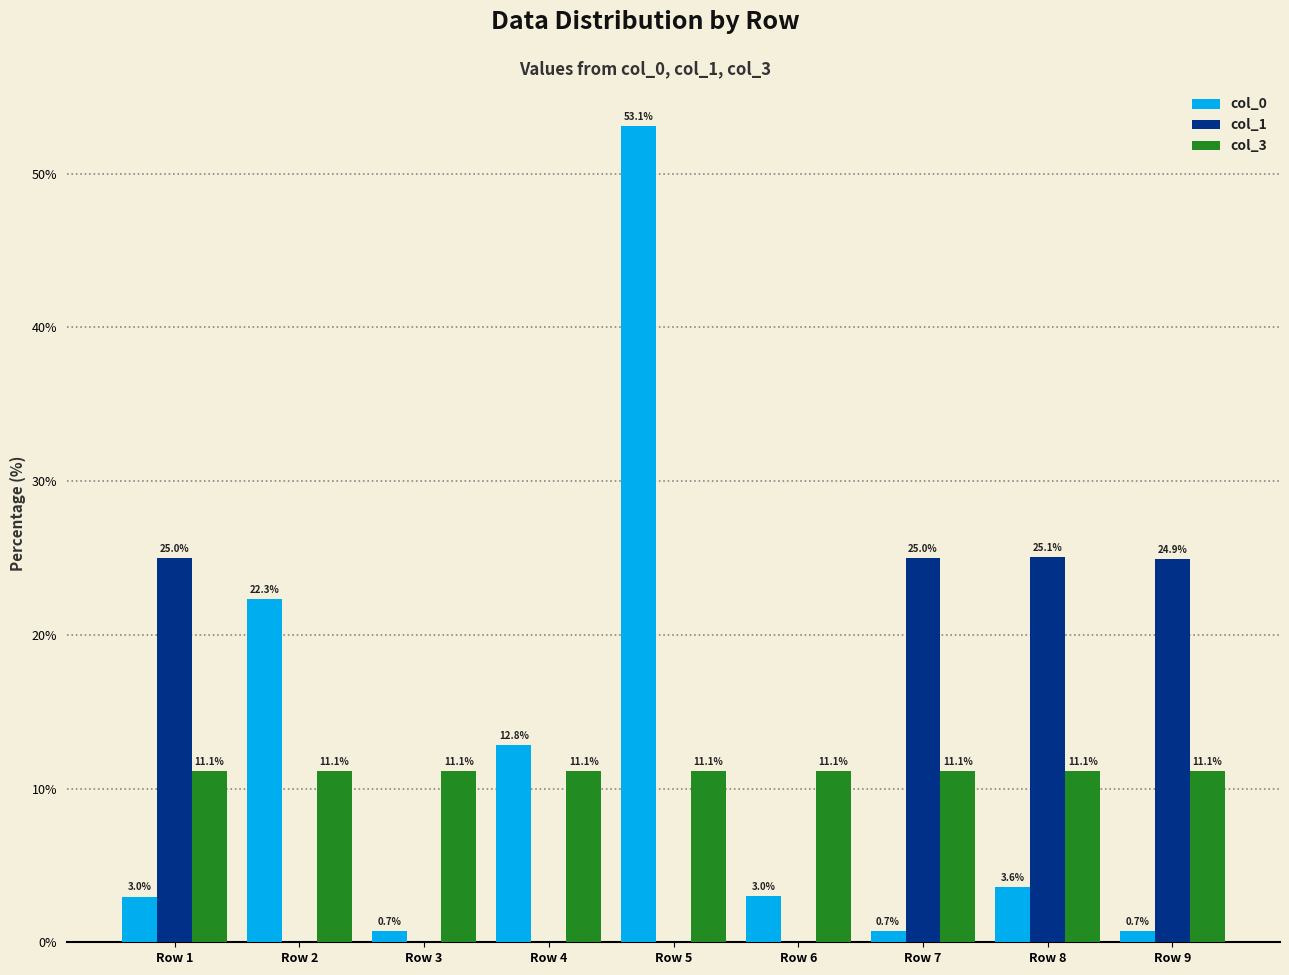

Does the chart contain stacked bars?

No